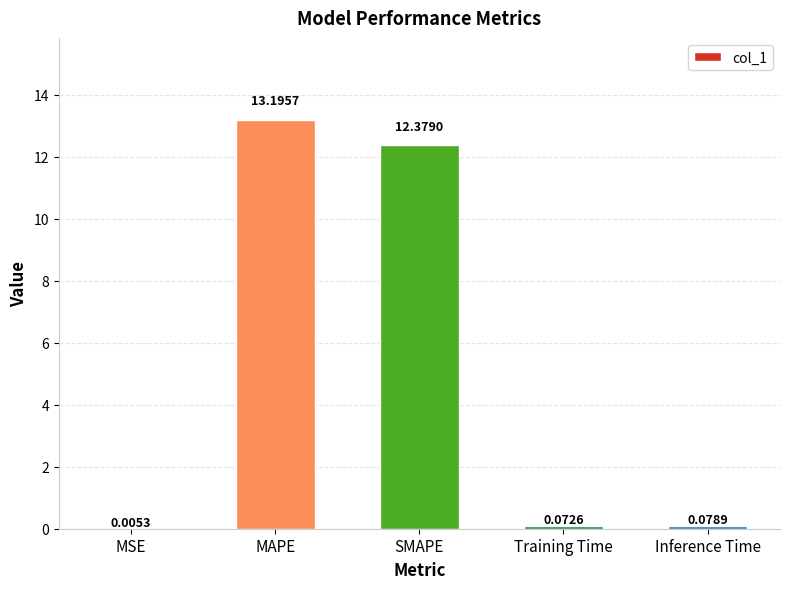

What is the sum of the values at Training Time and MAPE?

13.3